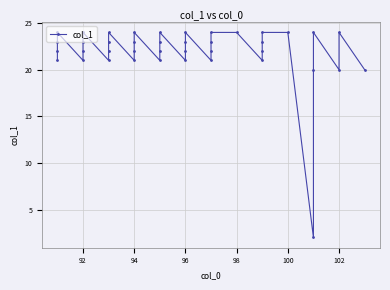

Is it true that the value at 94 is 13?

False